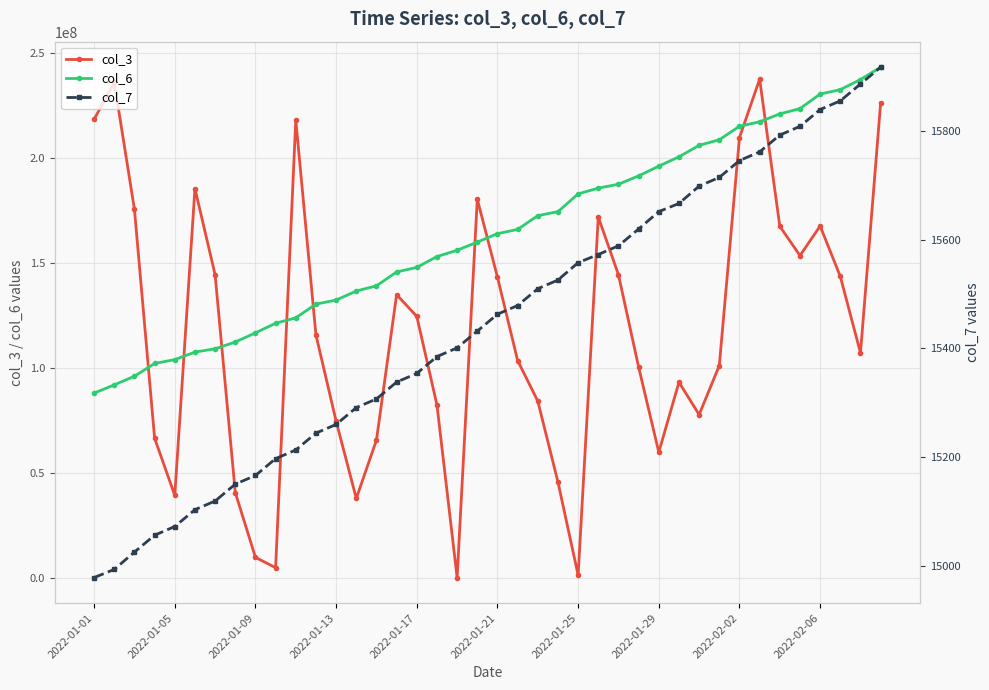

What is the minimum value shown in the chart?

14978